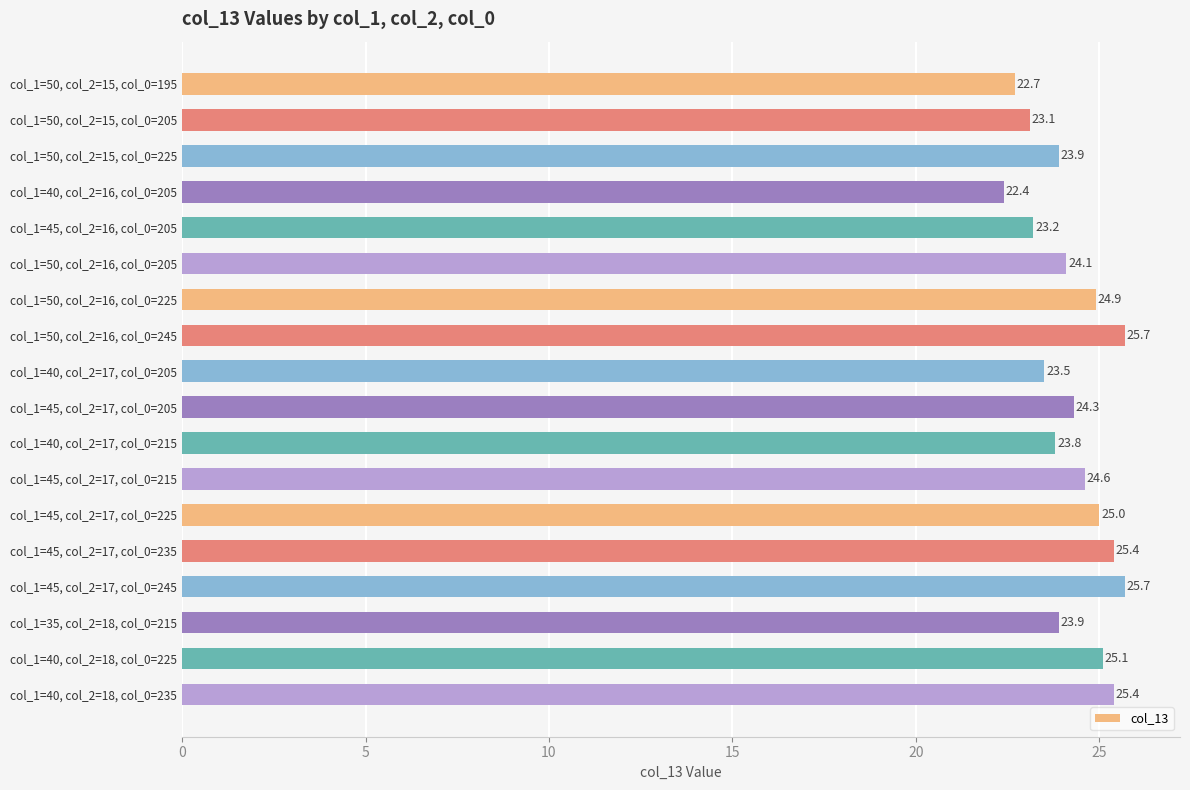

How many data points are less than 24?

8